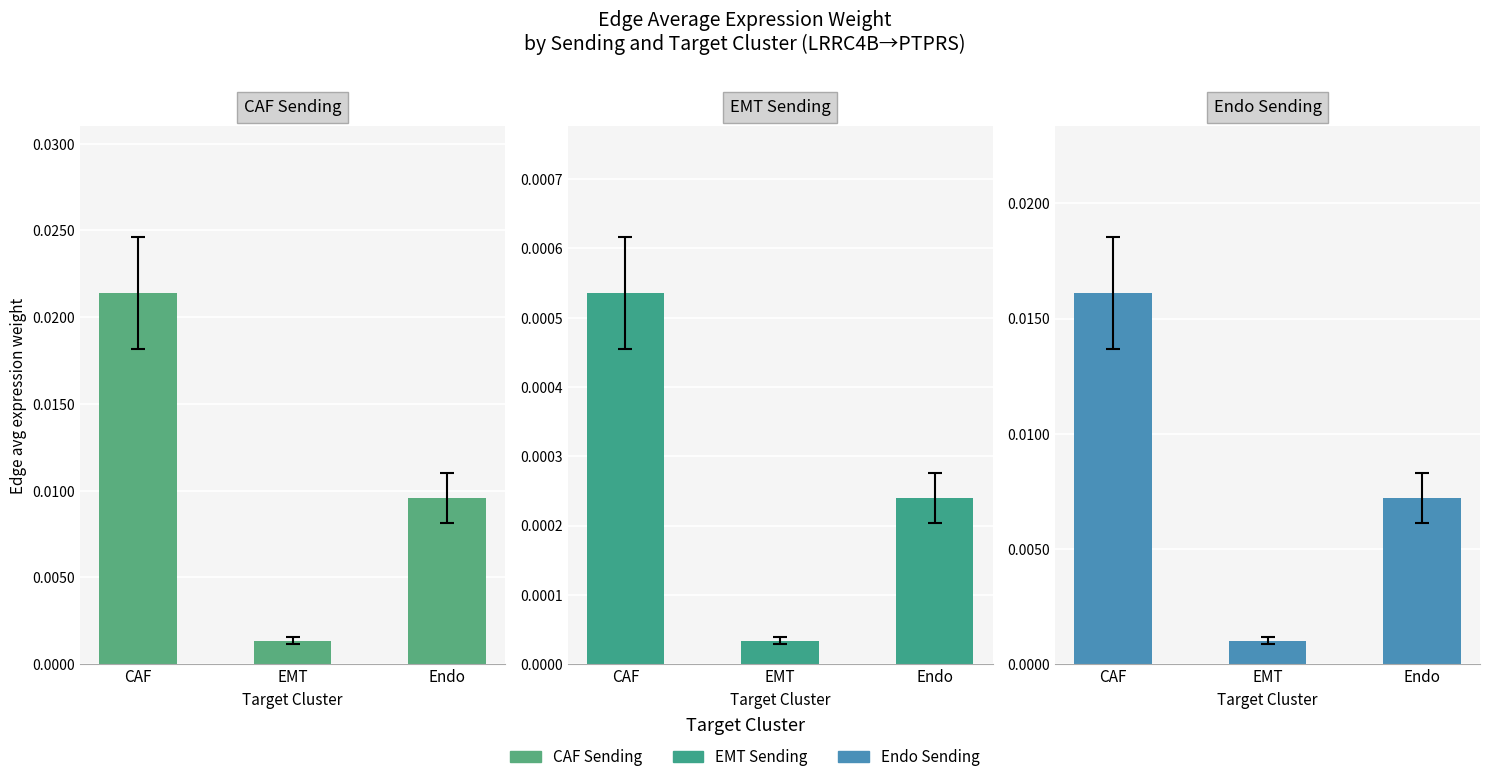

How many bars are there in total?

9